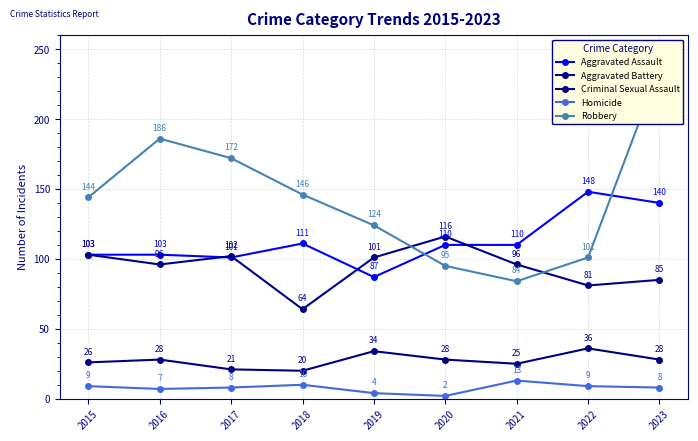

Is the value of Robbery at 2023 greater than the value of Aggravated Battery at 2018?

Yes